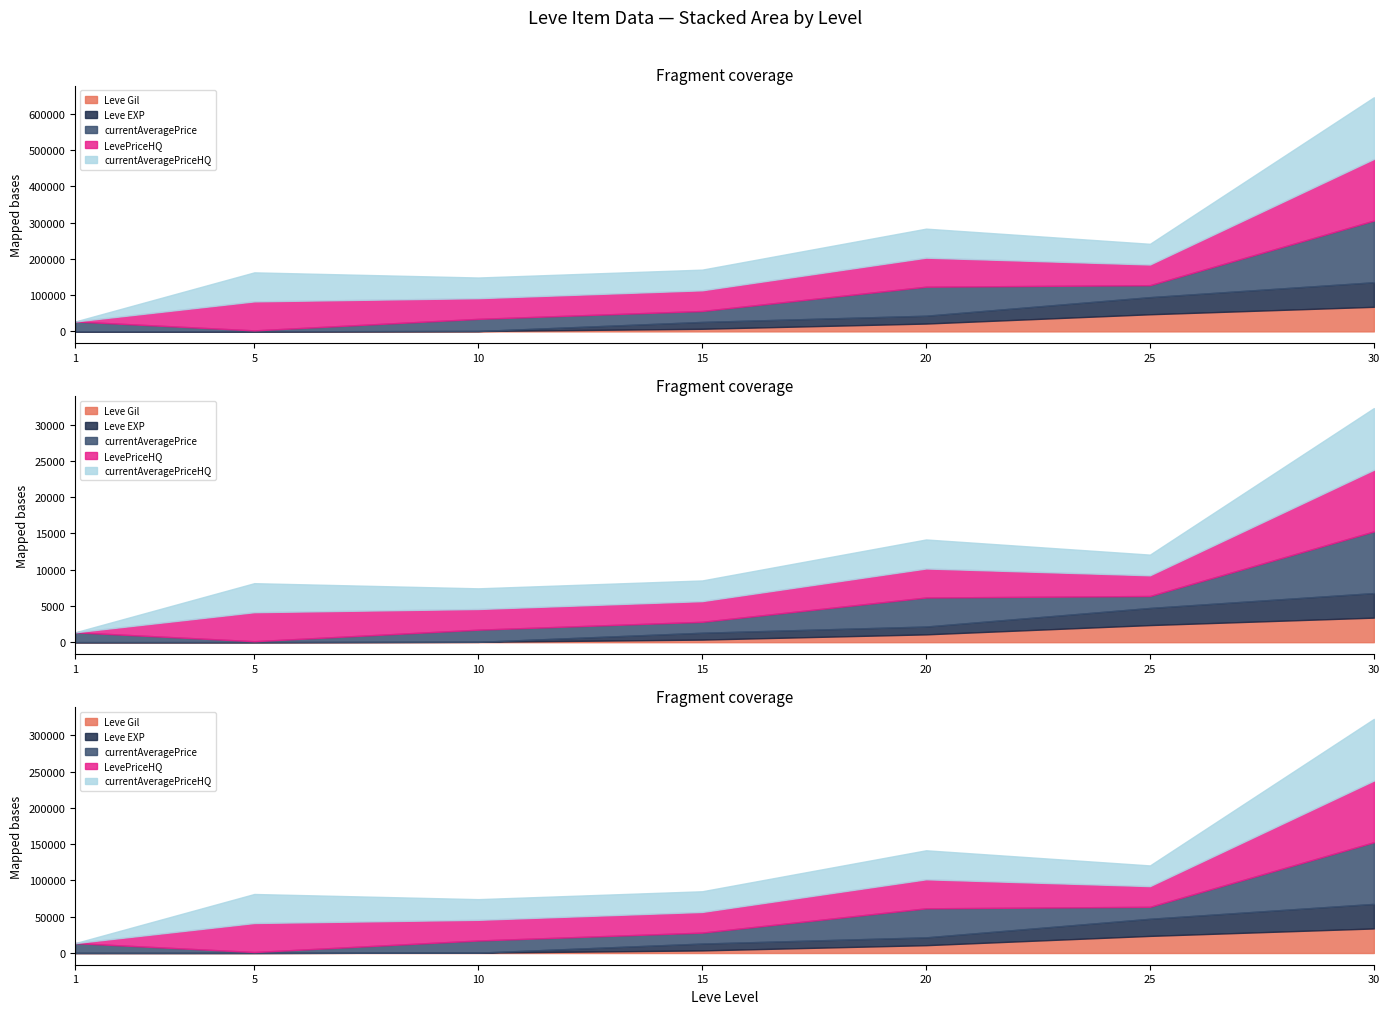

What is the value of the currentAveragePriceHQ point at the 3rd from the left?

57009